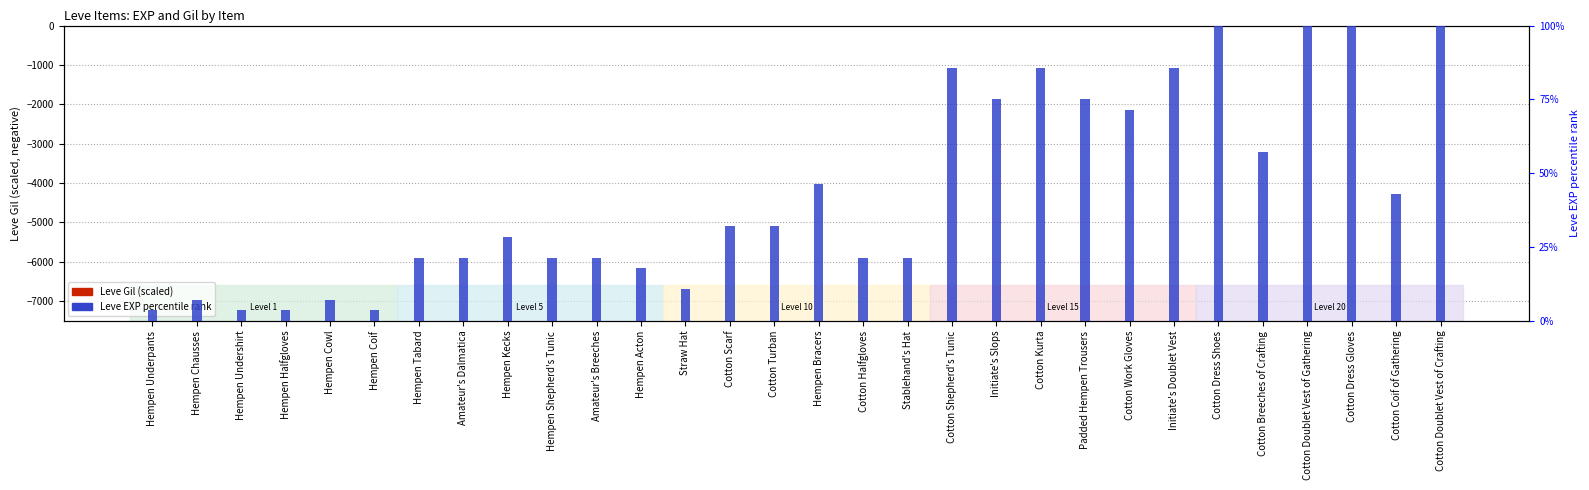

What is the value of the Leve Gil (x100) bar at the 21st from the left?

-7.9